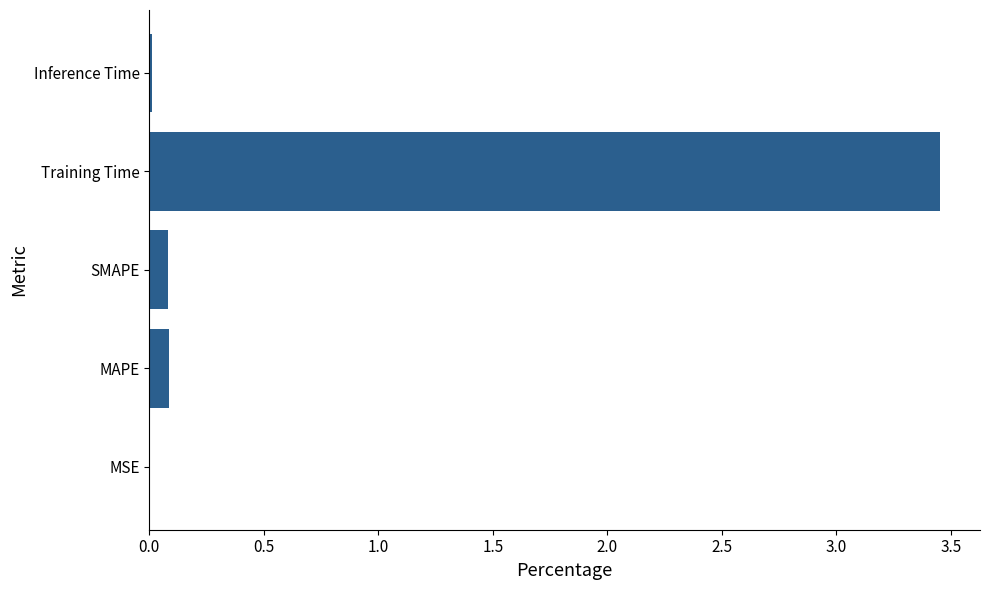

Are the bars horizontal?

Yes